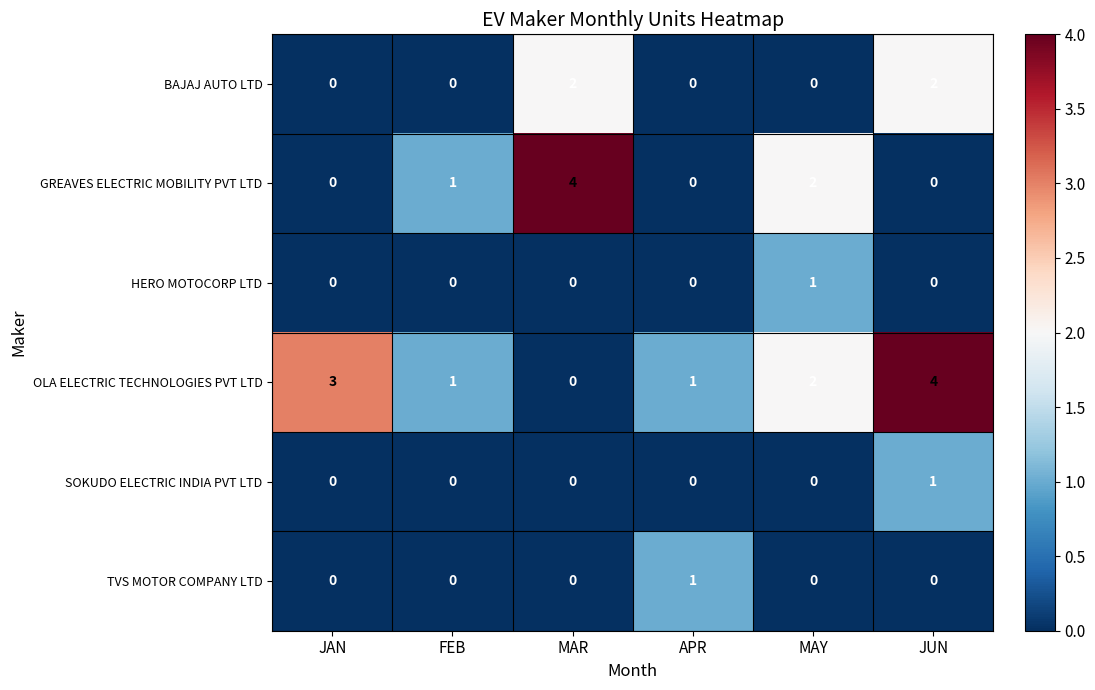

What is the maximum value shown in the chart?

4